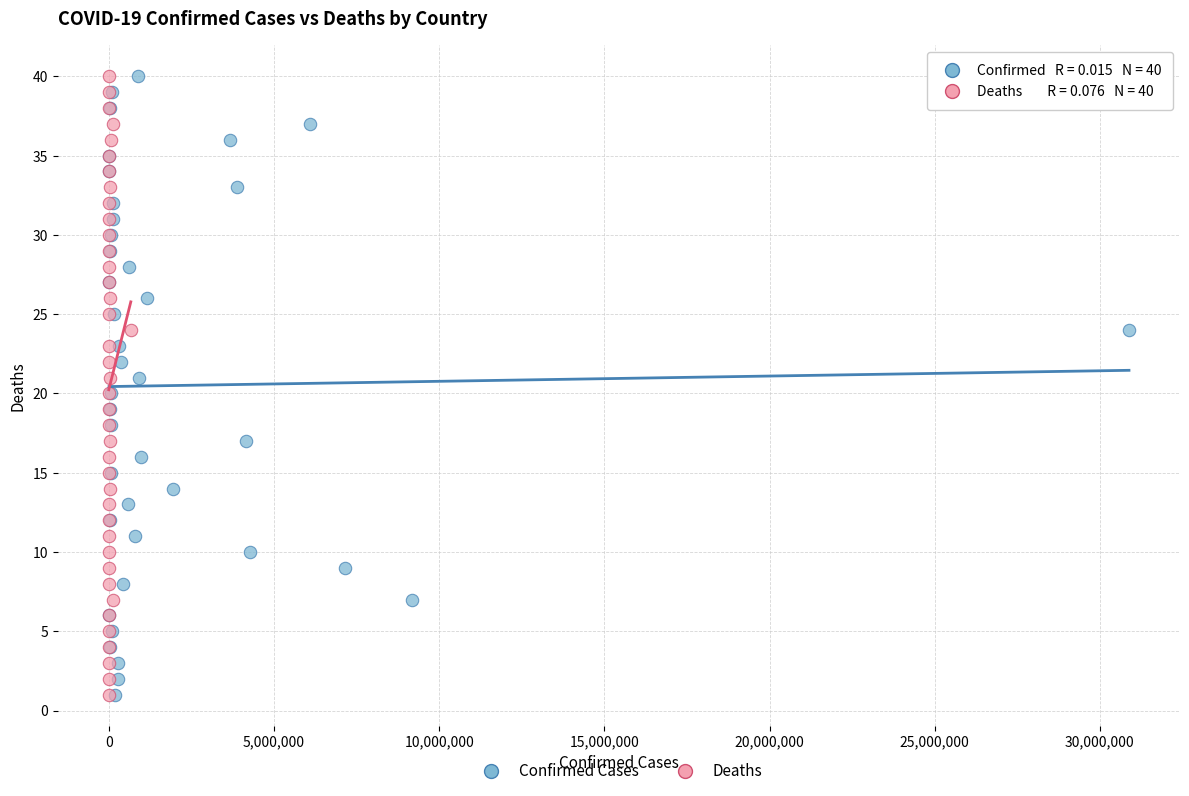

What are all the series names shown in the legend?

Confirmed Cases, Deaths